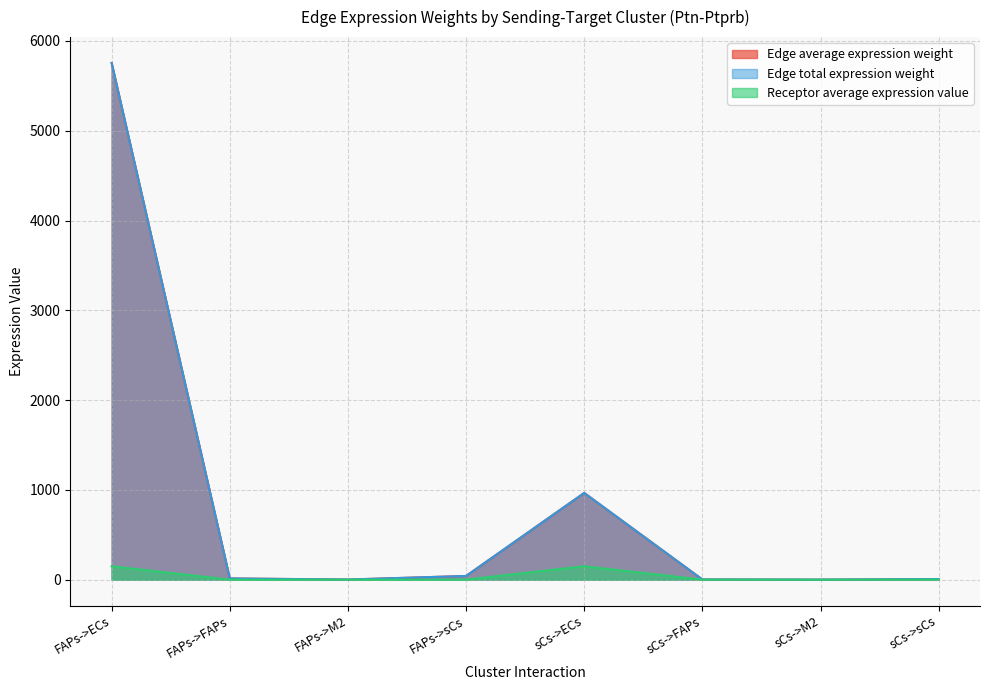

At which label does Edge total expression weight first exceed 13?

FAPs->ECs